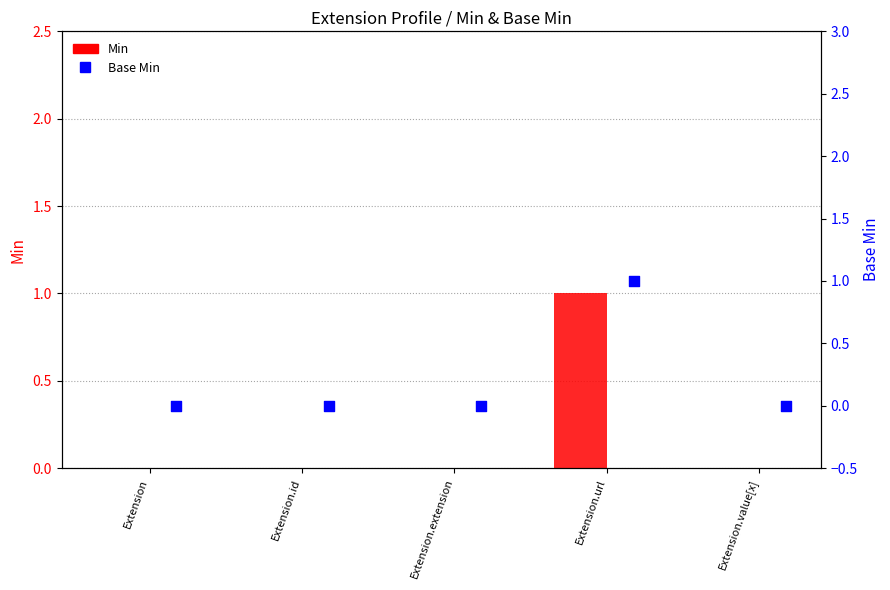

At how many categories does at least one series exceed 0?

1